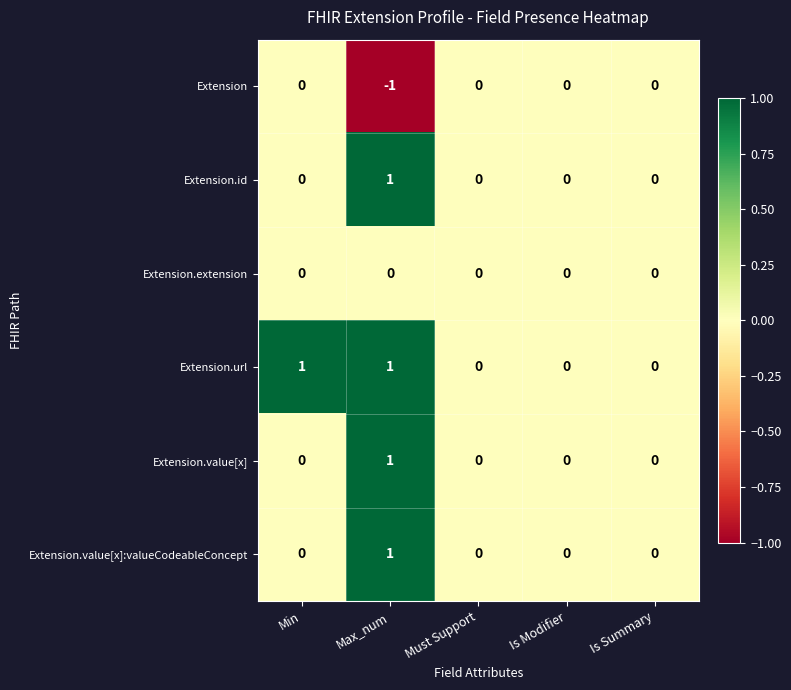

Reading left to right, transcribe all the data shown in this chart.

Extension: Min=0	Max_num=-1	Must Support=0	Is Modifier=0	Is Summary=0
Extension.id: Min=0	Max_num=1	Must Support=0	Is Modifier=0	Is Summary=0
Extension.extension: Min=0	Max_num=0	Must Support=0	Is Modifier=0	Is Summary=0
Extension.url: Min=1	Max_num=1	Must Support=0	Is Modifier=0	Is Summary=0
Extension.value[x]: Min=0	Max_num=1	Must Support=0	Is Modifier=0	Is Summary=0
Extension.value[x]:valueCodeableConcept: Min=0	Max_num=1	Must Support=0	Is Modifier=0	Is Summary=0